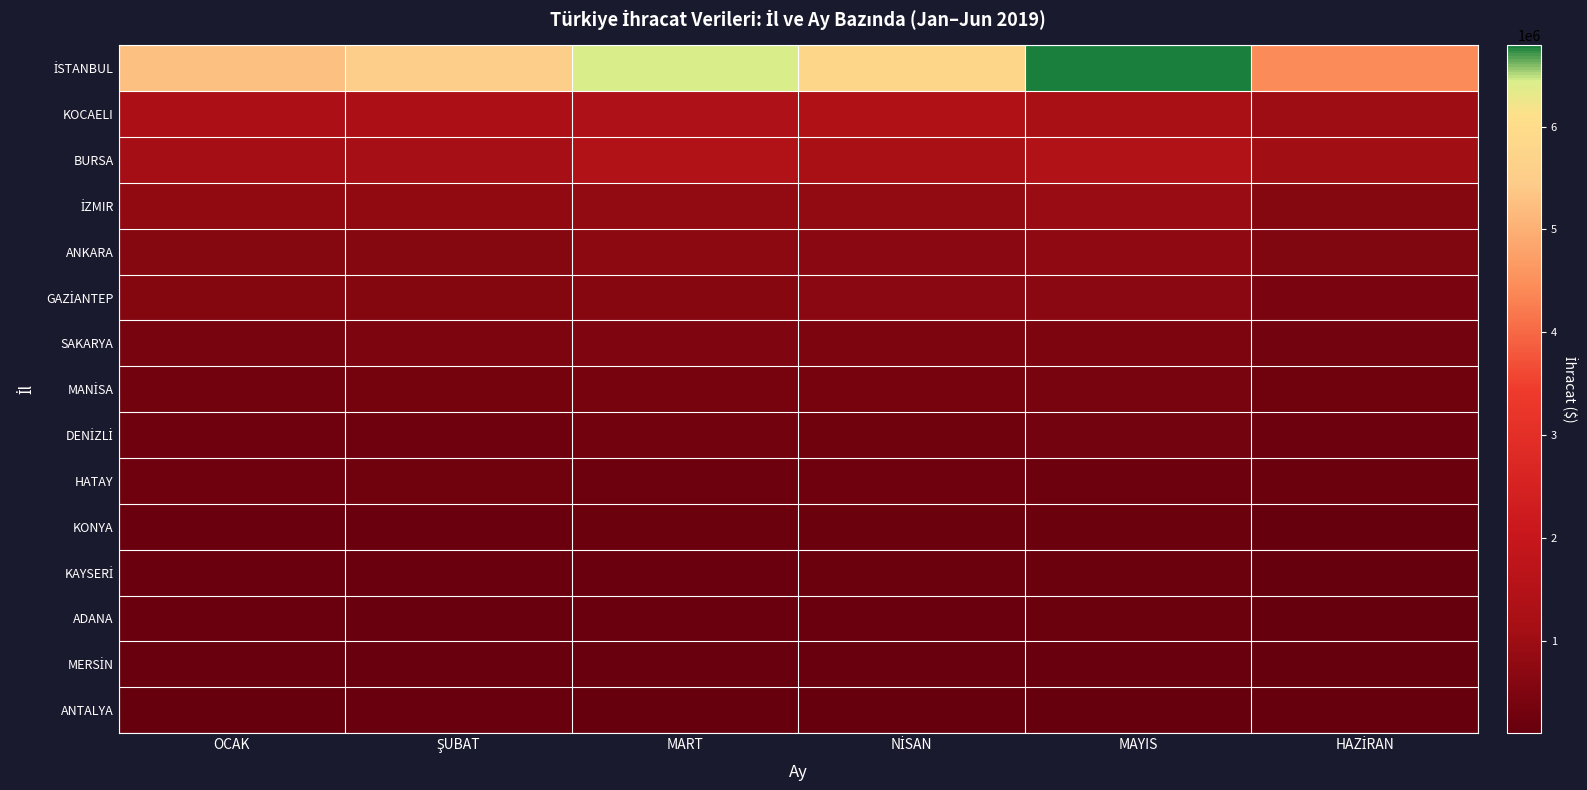

What is the maximum value shown in the chart?

6789469.4